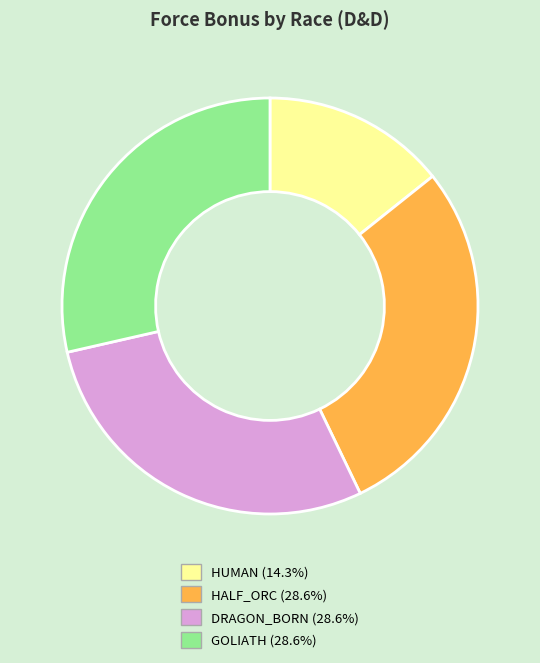

Which has a higher value, HALF_ORC or HUMAN?

HALF_ORC